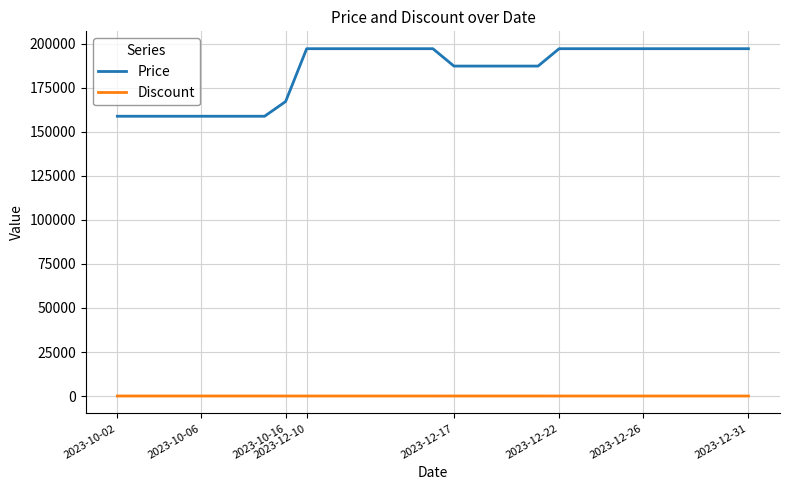

What is the average value of the Discount series?

2